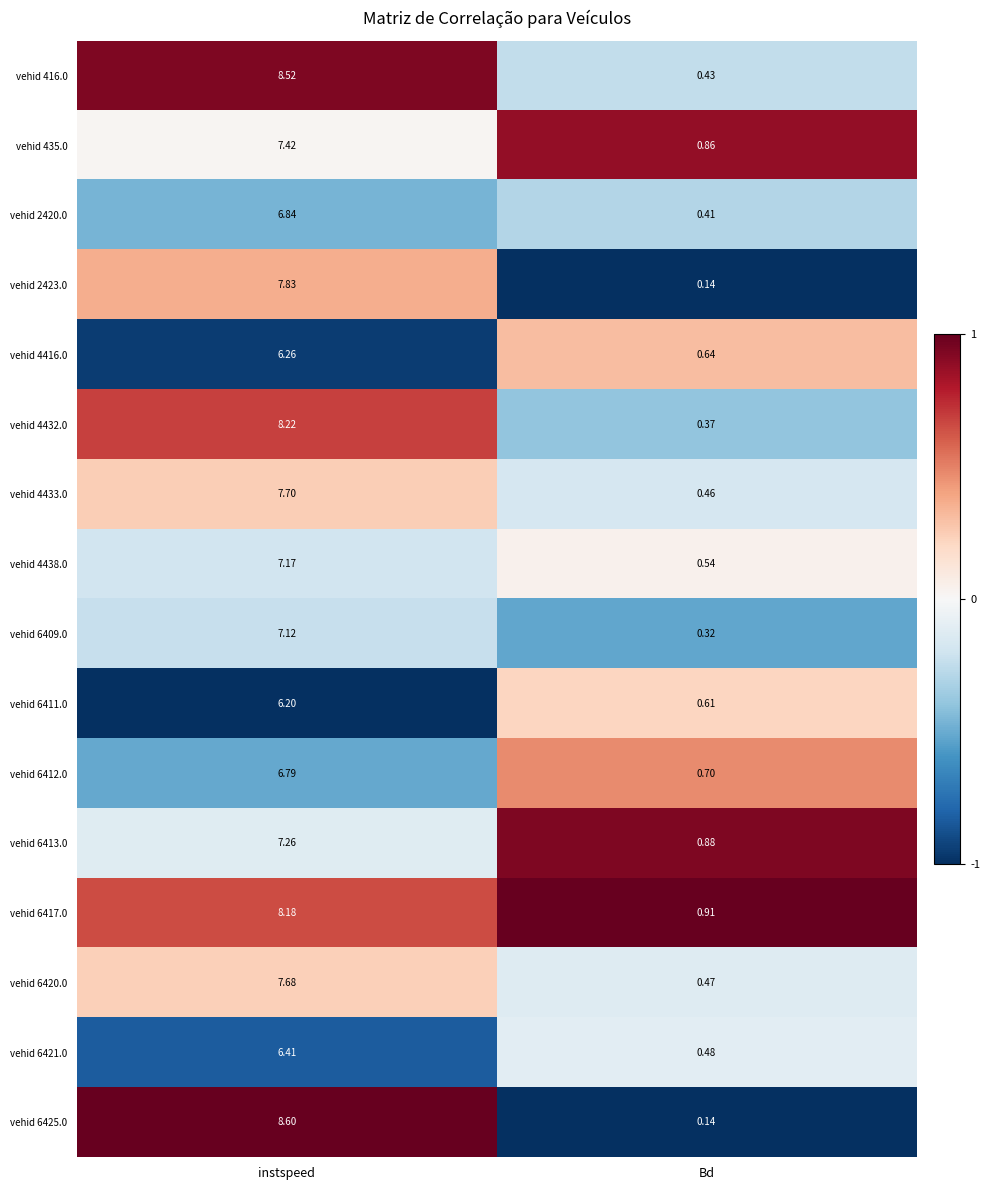

Which series has the widest spread of values?

vehid 6425.0